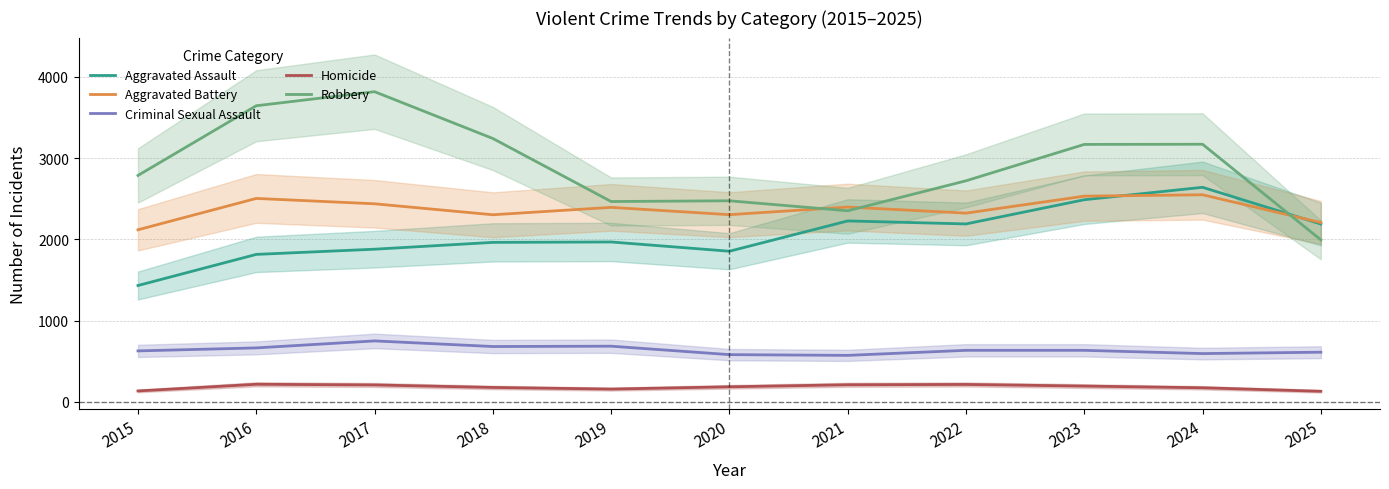

Where does the Homicide series first go above 185?

2016